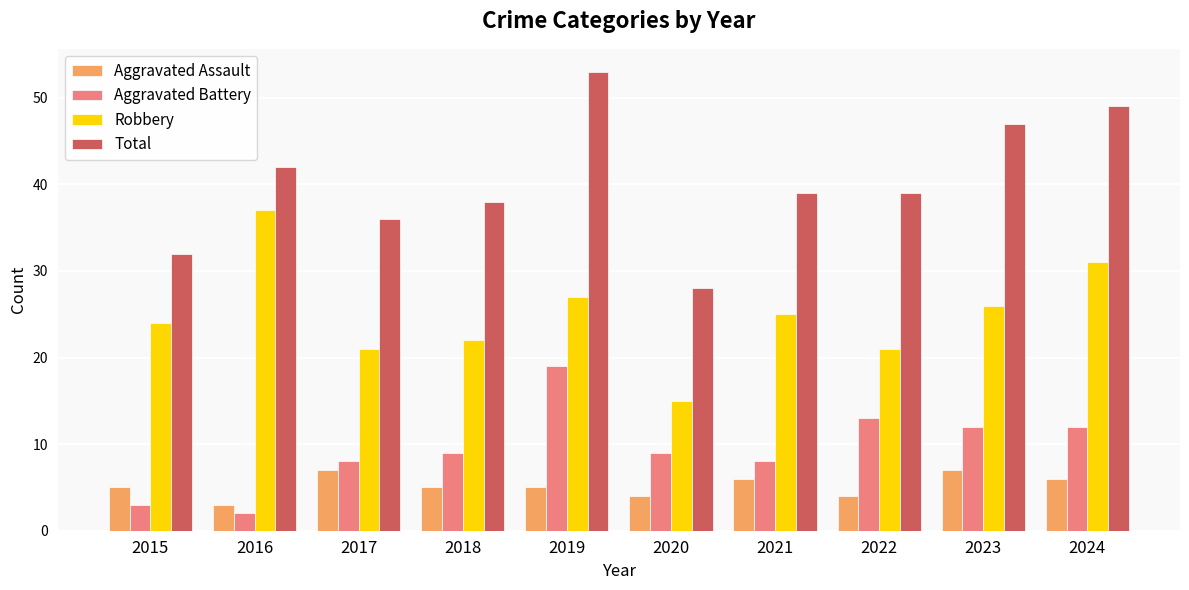

What is the difference between the maximum and minimum values in the Robbery series?

22